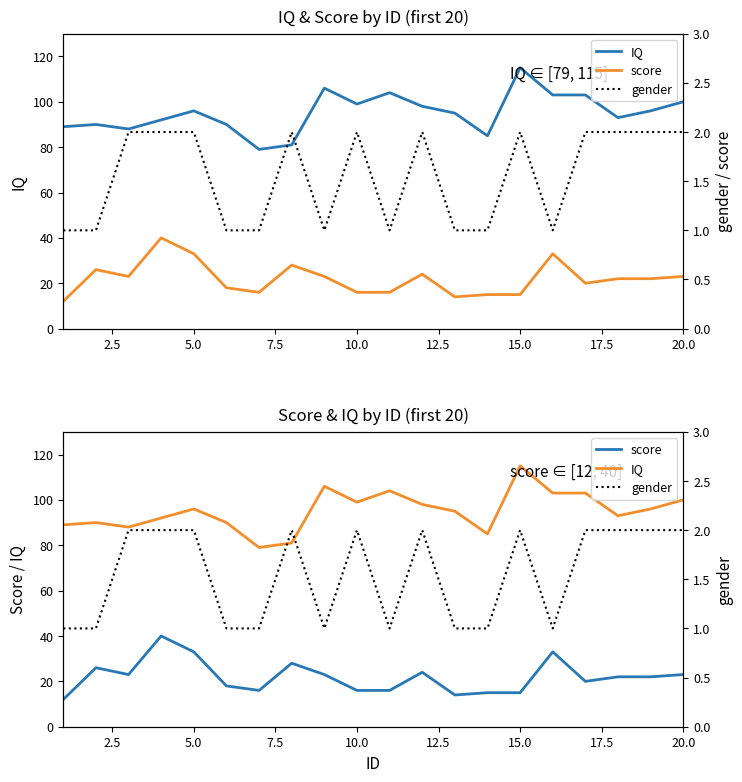

True or false: gender and IQ intersect in this chart.

False